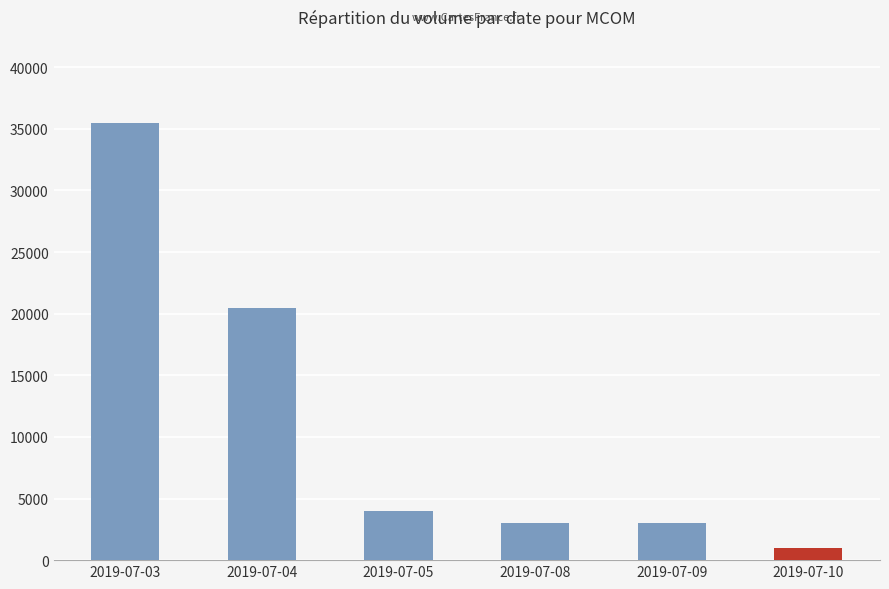

What is the change in value from 2019-07-04 to 2019-07-09?

-17500